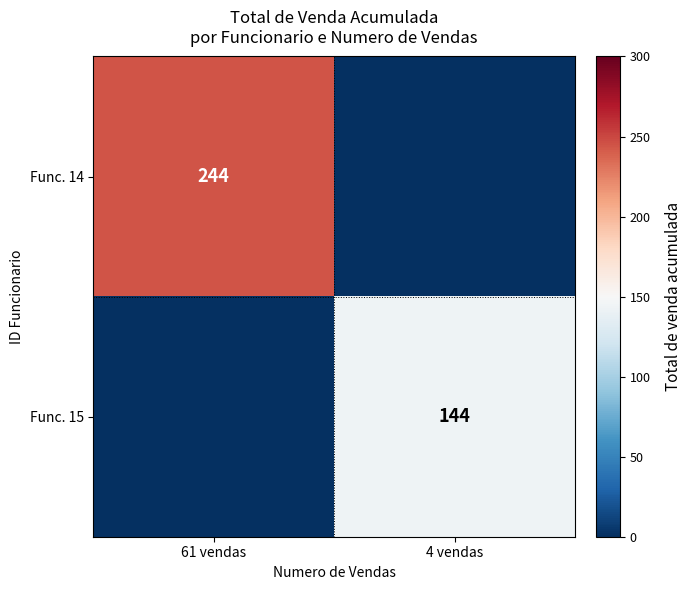

Rank the categories by Func. 14 value from lowest to highest.

4 vendas, 61 vendas